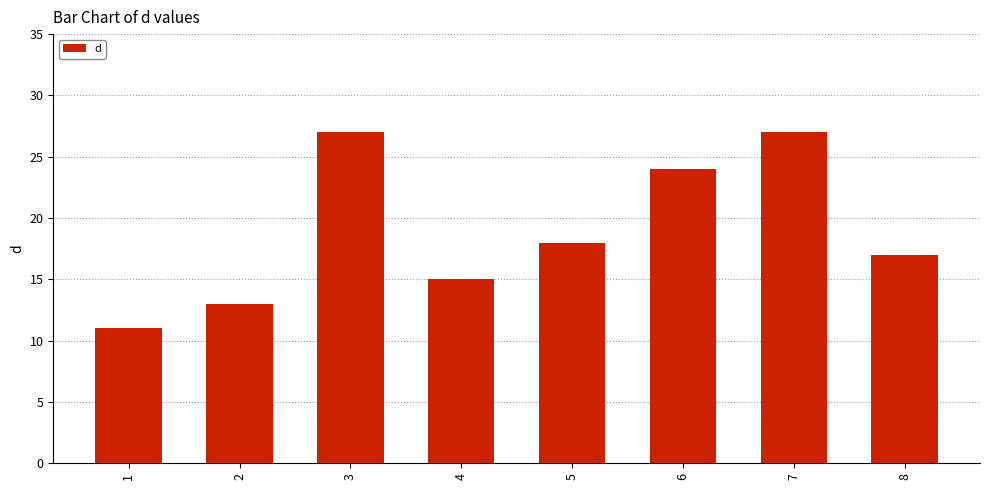

What is the smallest value displayed?

11